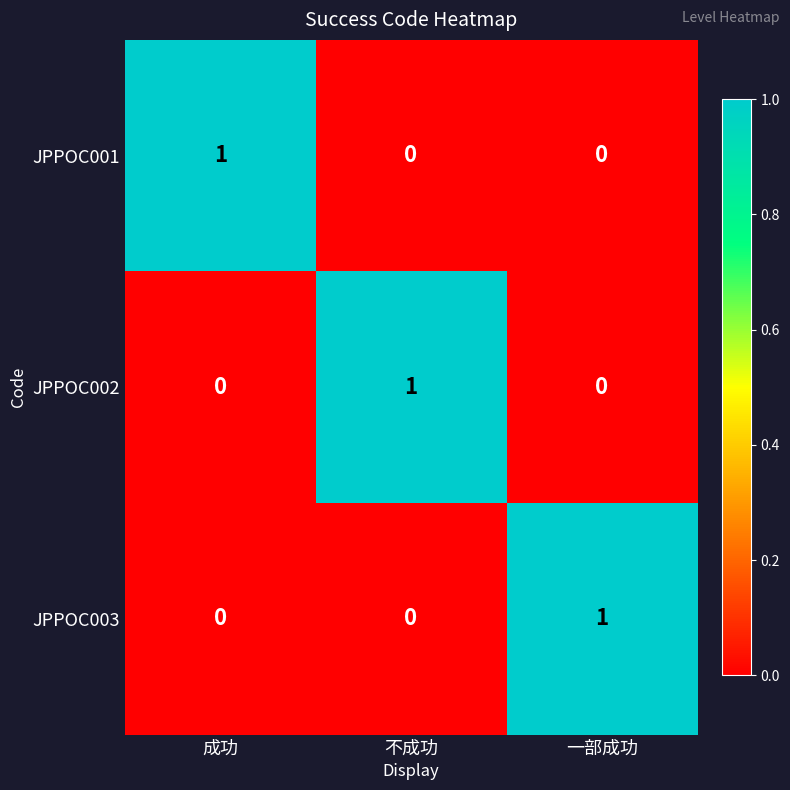

The value of JPPOC002 at 成功 is 0. True or false?

True